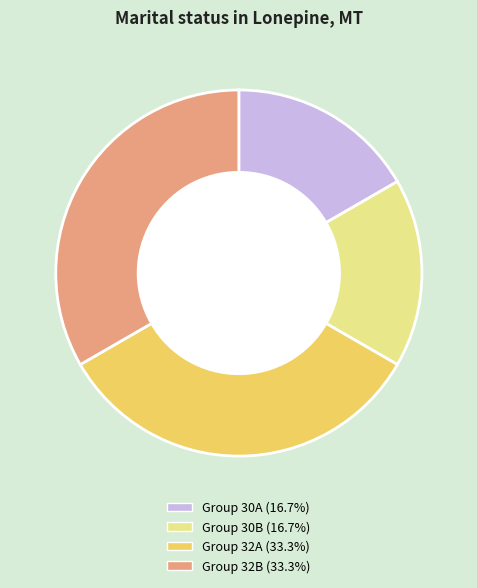

Is there a majority slice in this chart?

No